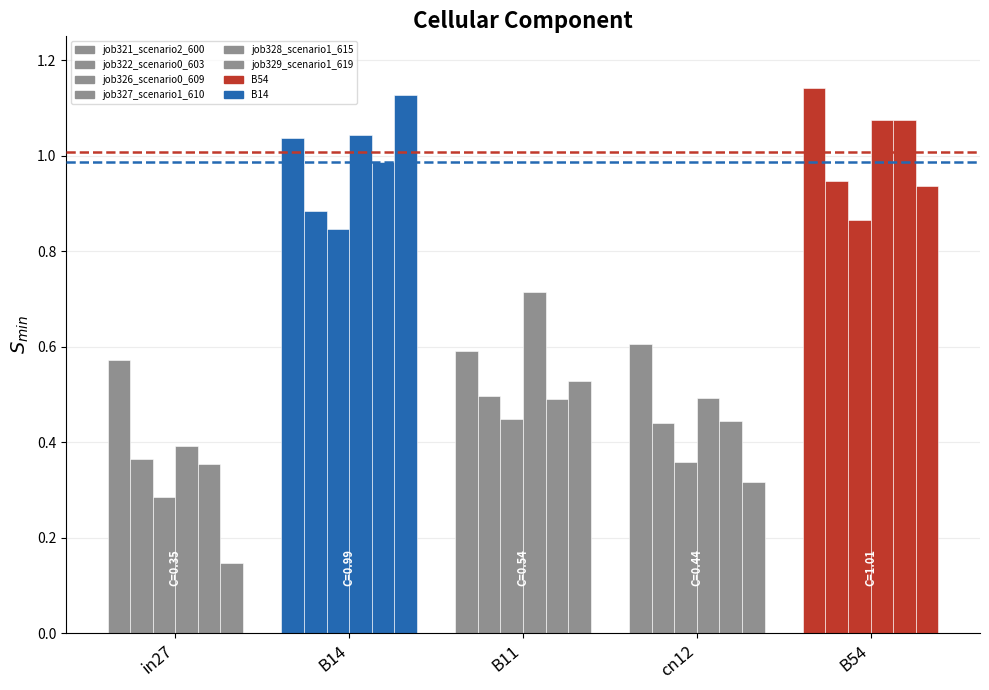

What is the value of the job322_scenario0_603 bar at the 2nd from the left?

0.9